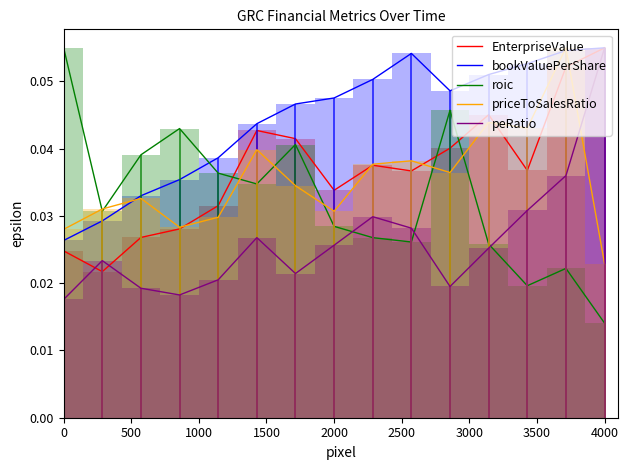

What is the maximum value for bookValuePerShare?

0.1